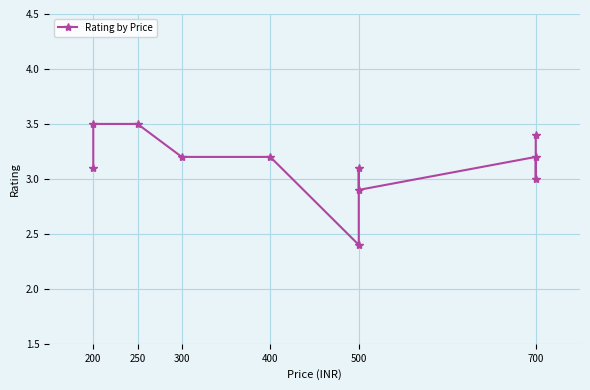

What is the difference between the maximum and second lowest values?

0.6